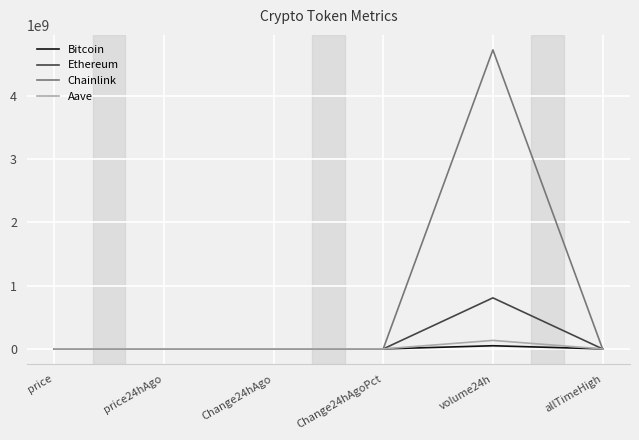

At how many categories does at least one series exceed 1118271420?

1